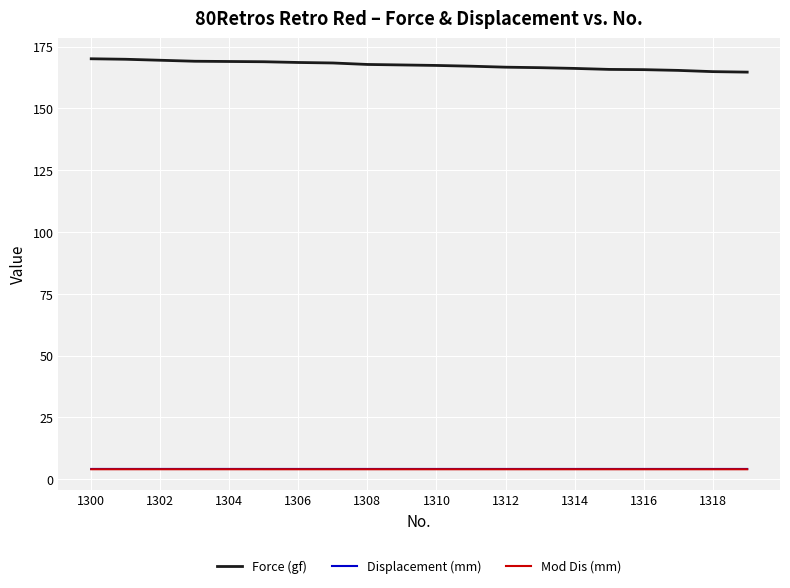

Which series has the largest total across all categories?

Force (gf)